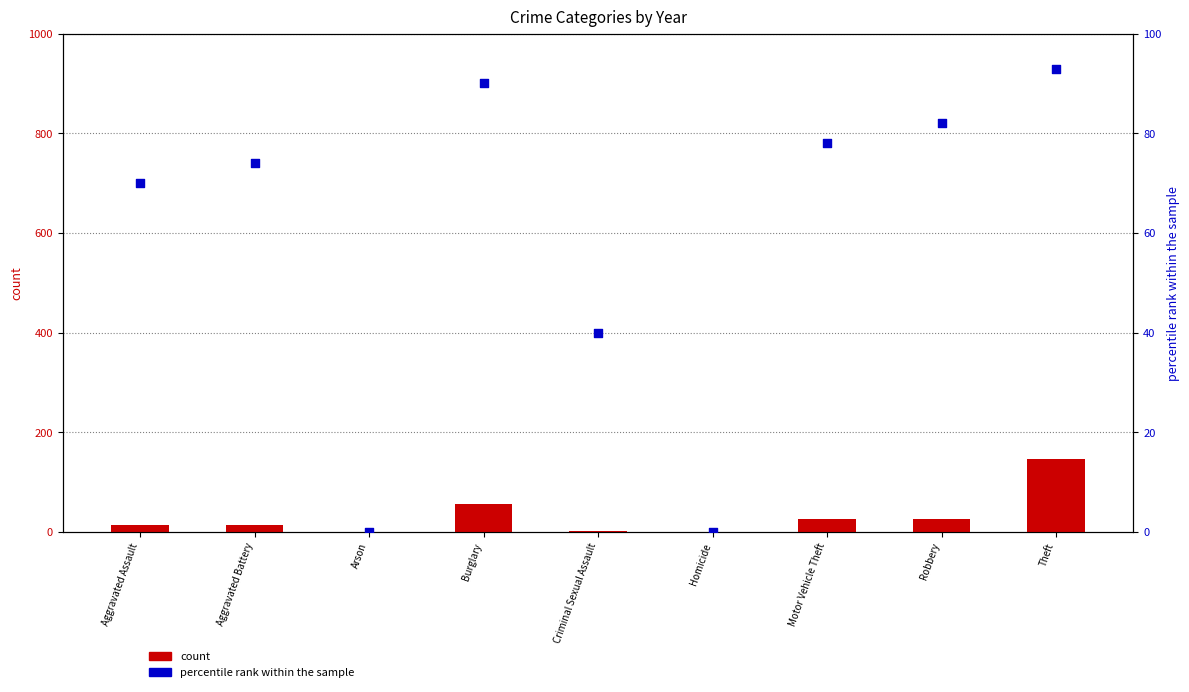

Is the value of count at Motor Vehicle Theft greater than the value of percentile rank within the sample at Burglary?

No